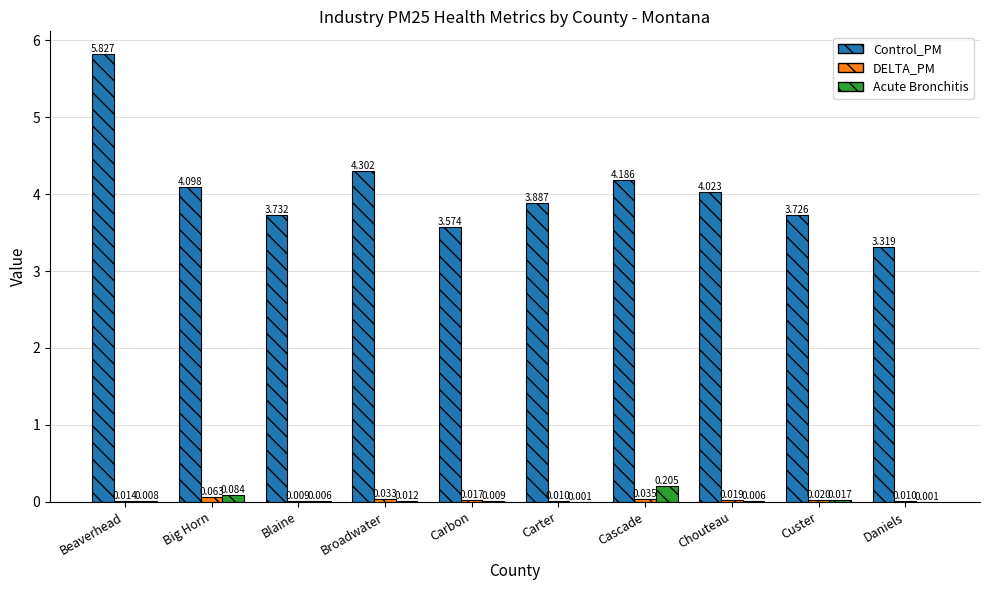

How many values in the Control_PM series exceed 4?

5